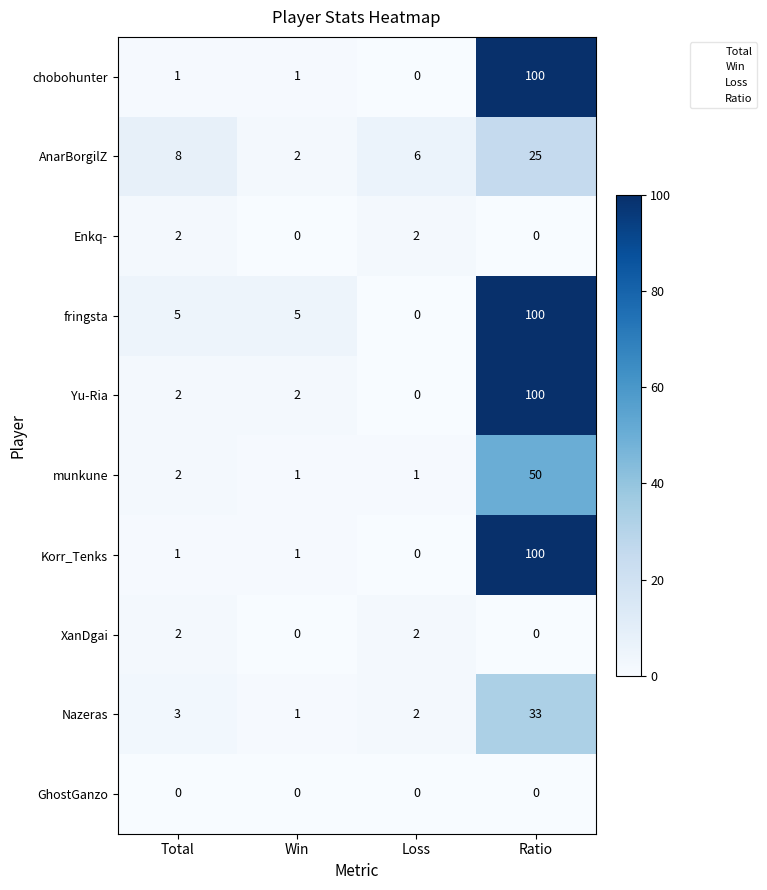

At which category is the sum across all series the highest?

Ratio